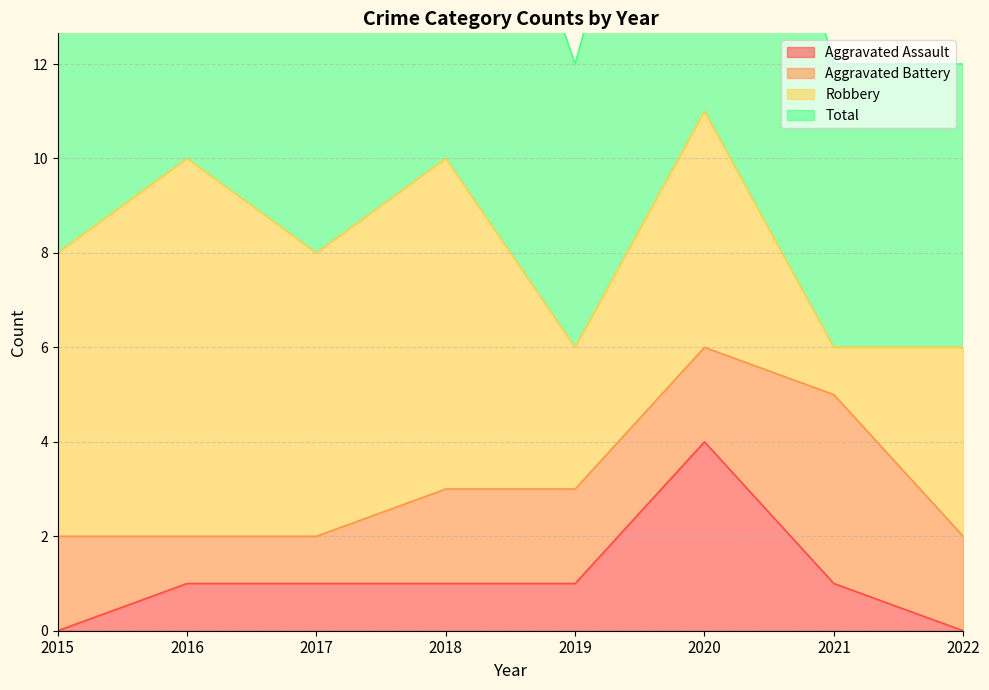

The Aggravated Assault series shows 2 at 2015. True or false?

False